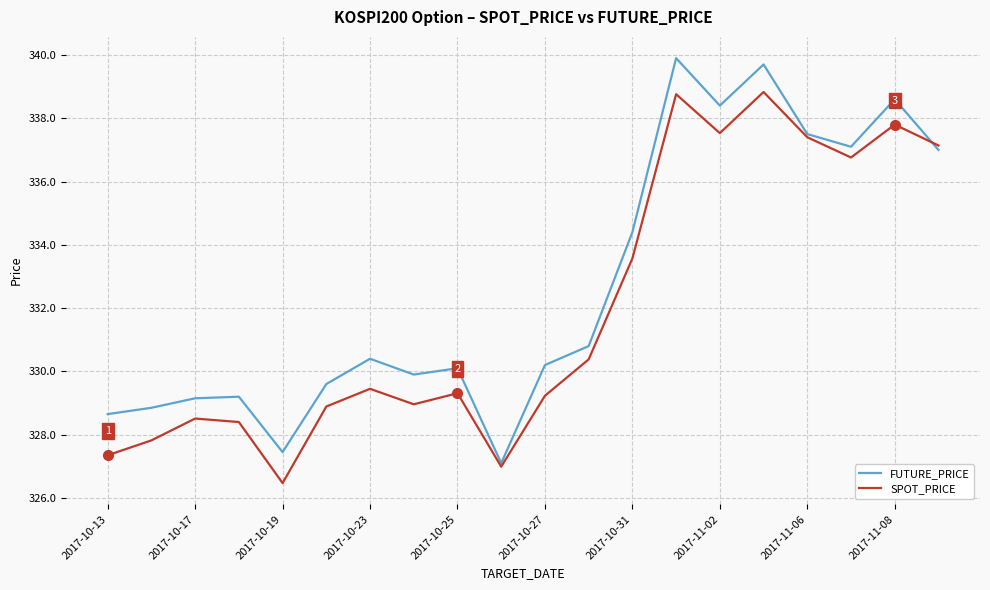

What is the minimum value shown in the chart?

326.5